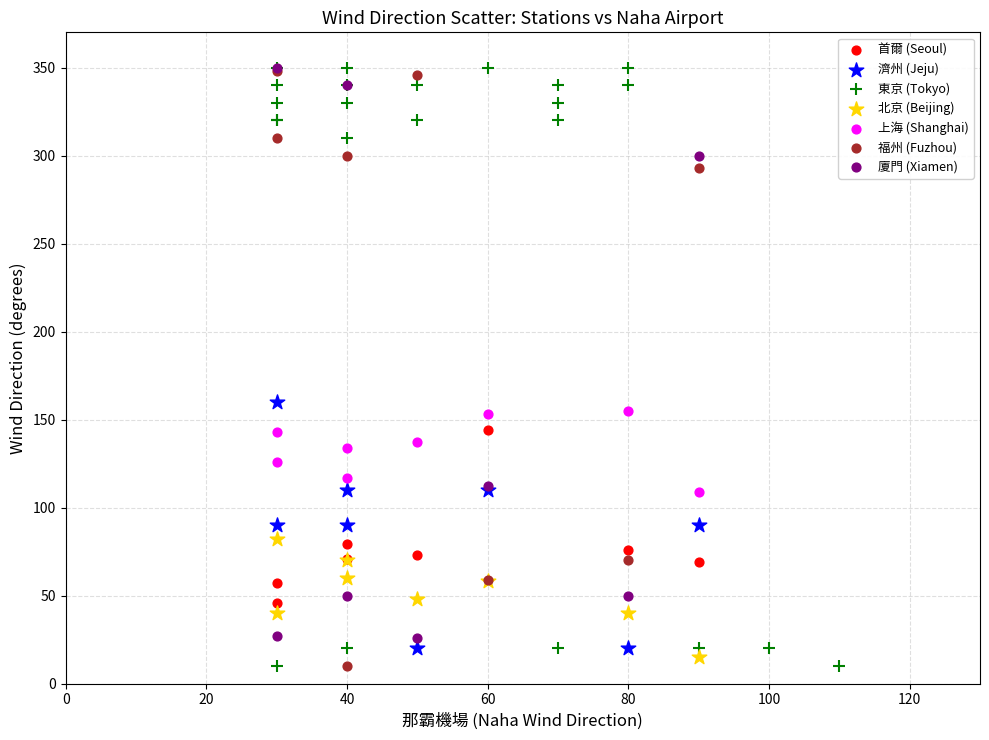

What are all the series names shown in the legend?

首爾 (Seoul), 濟州 (Jeju), 東京 (Tokyo), 北京 (Beijing), 上海 (Shanghai), 福州 (Fuzhou), 廈門 (Xiamen)